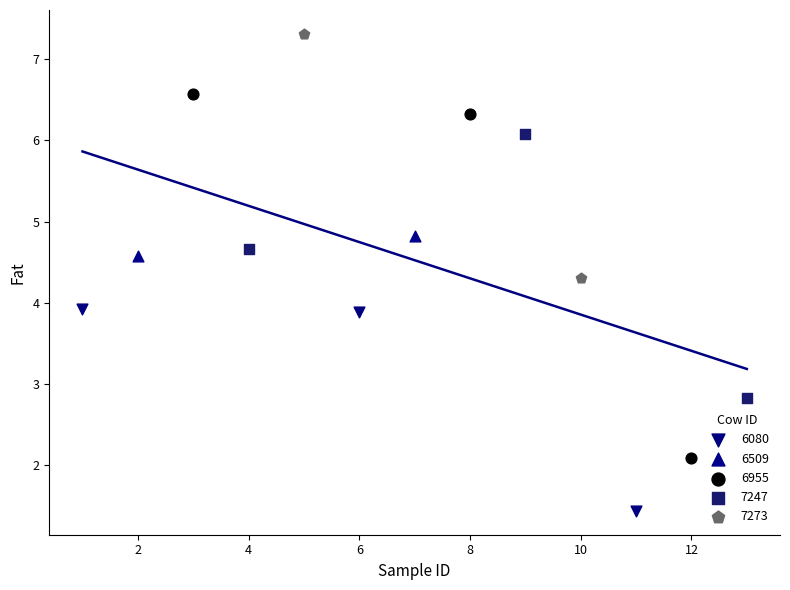

Which series reaches the maximum Y coordinate?

7273